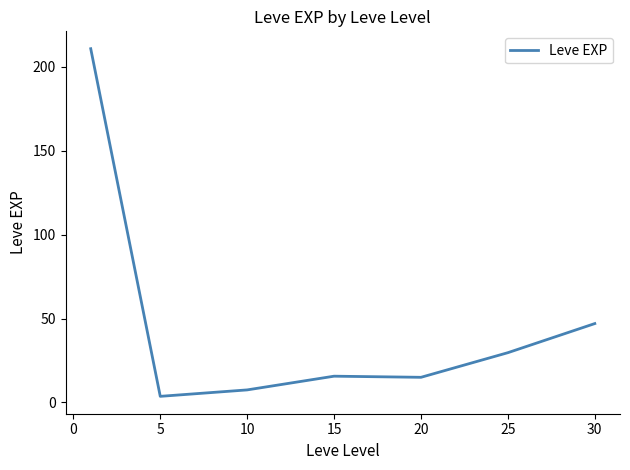

True or false: there are more than 1 points higher than both neighbors.

False